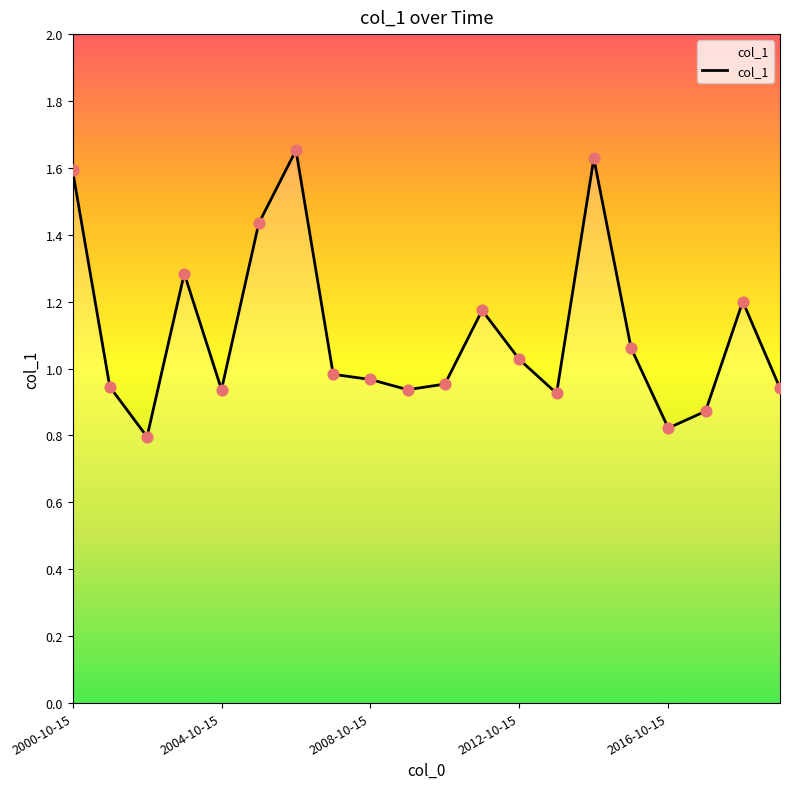

Does the chart have visible grid lines?

No